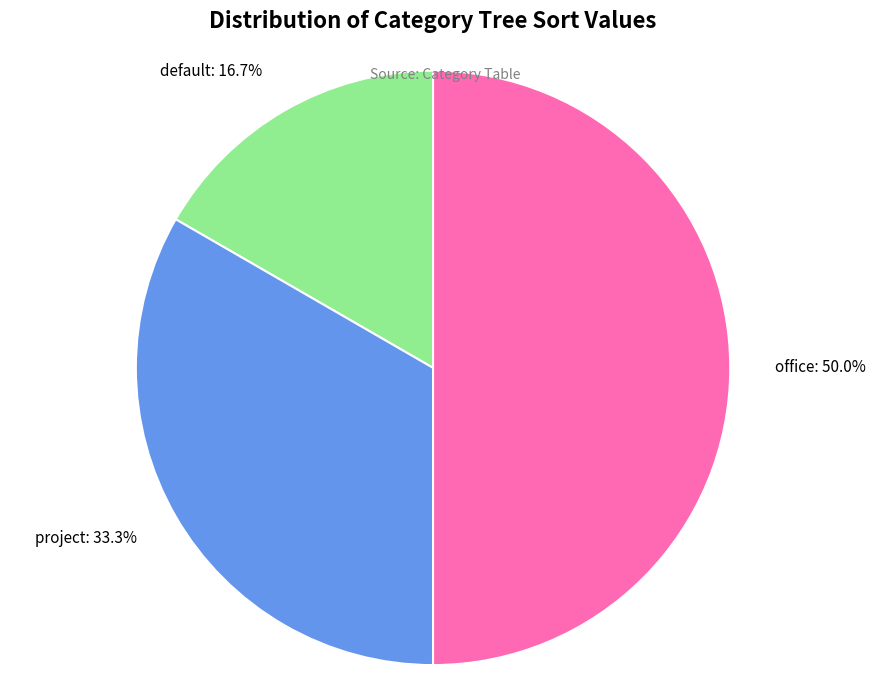

Does project account for over 50% of the chart?

No